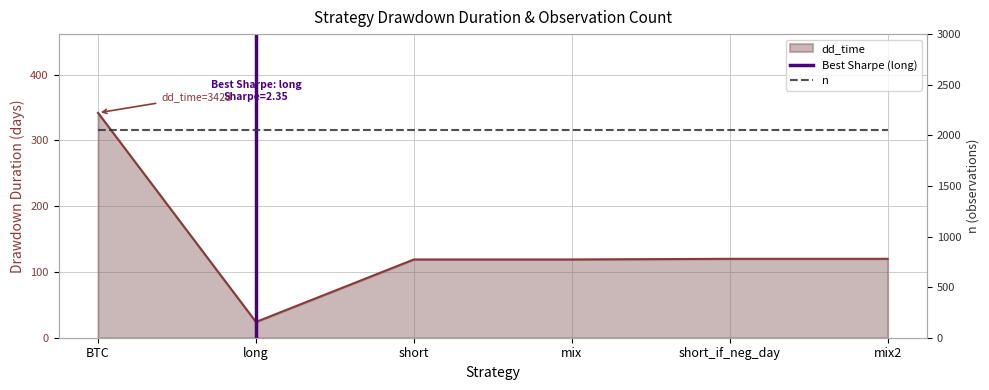

List the labels in order of value, largest first.

BTC, short_if_neg_day, mix2, short, mix, long